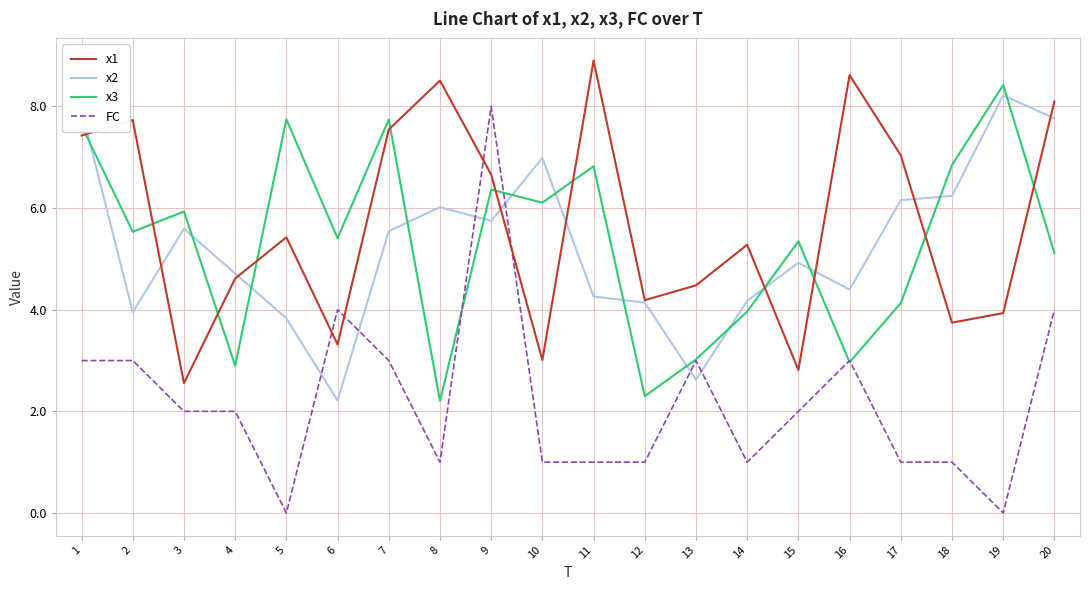

At which category does x1 reach its first local peak?

2